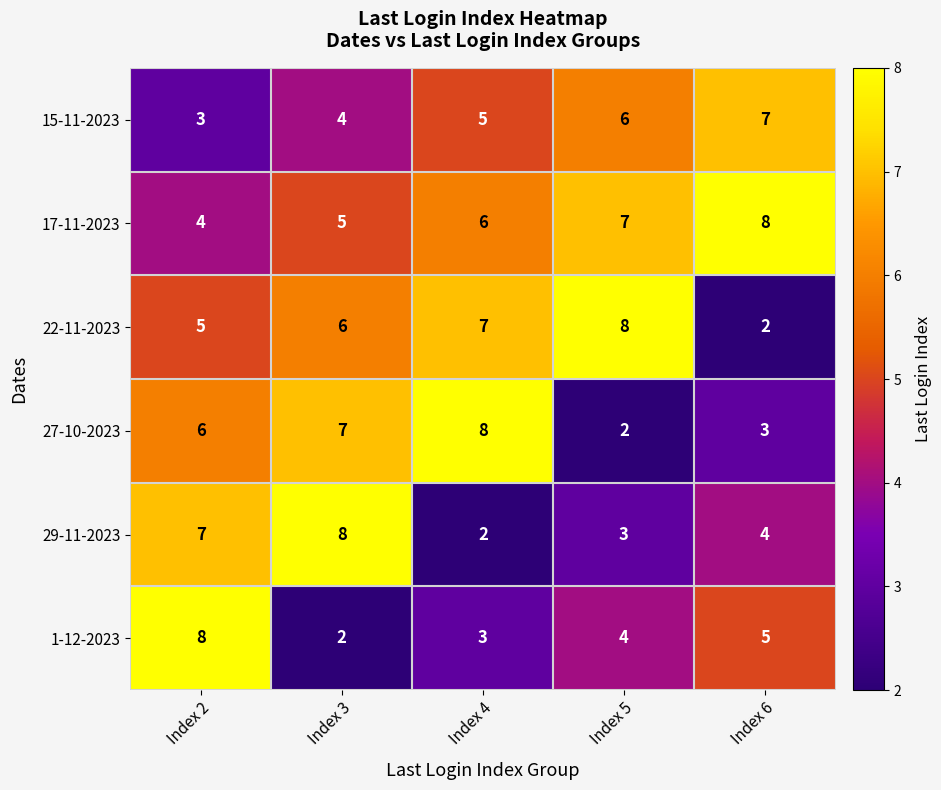

What is the spread (max minus min) of values at Index 3?

6